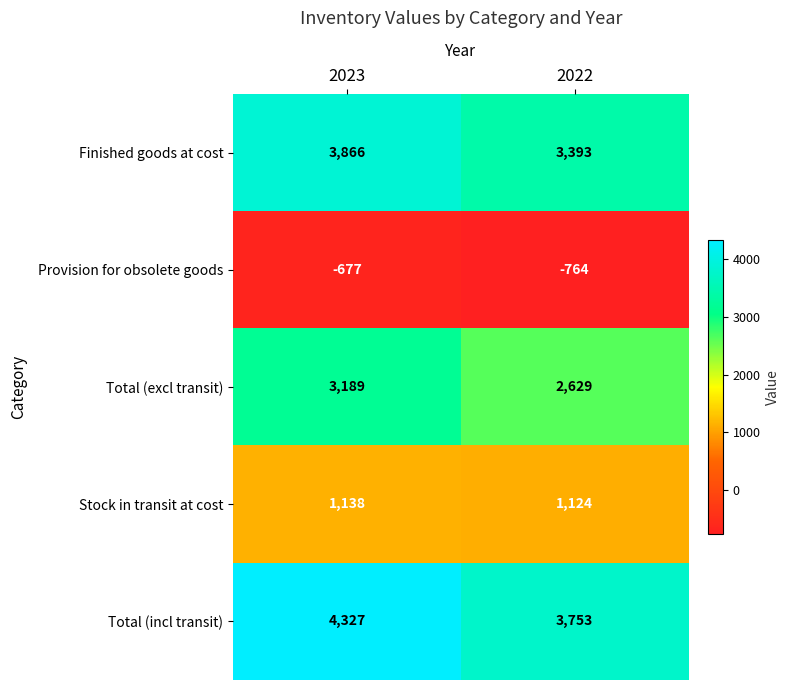

Reading left to right, what are all the values shown in this chart?

Finished goods at cost: 2023=3866	2022=3393
Provision for obsolete goods: 2023=-677	2022=-764
Total (excl transit): 2023=3189	2022=2629
Stock in transit at cost: 2023=1138	2022=1124
Total (incl transit): 2023=4327	2022=3753